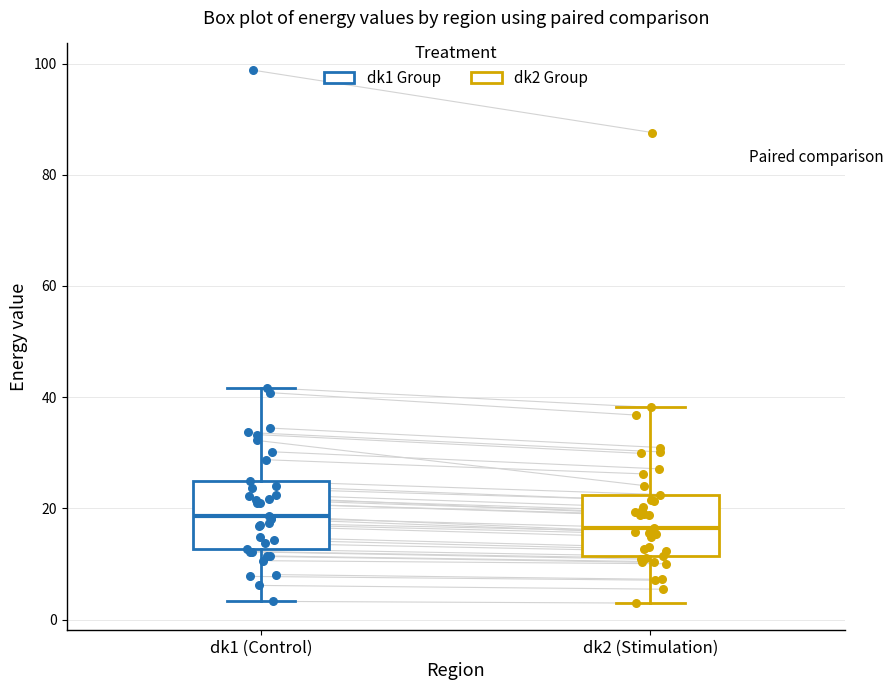

Which box's median line is the highest?

dk1 (Control)